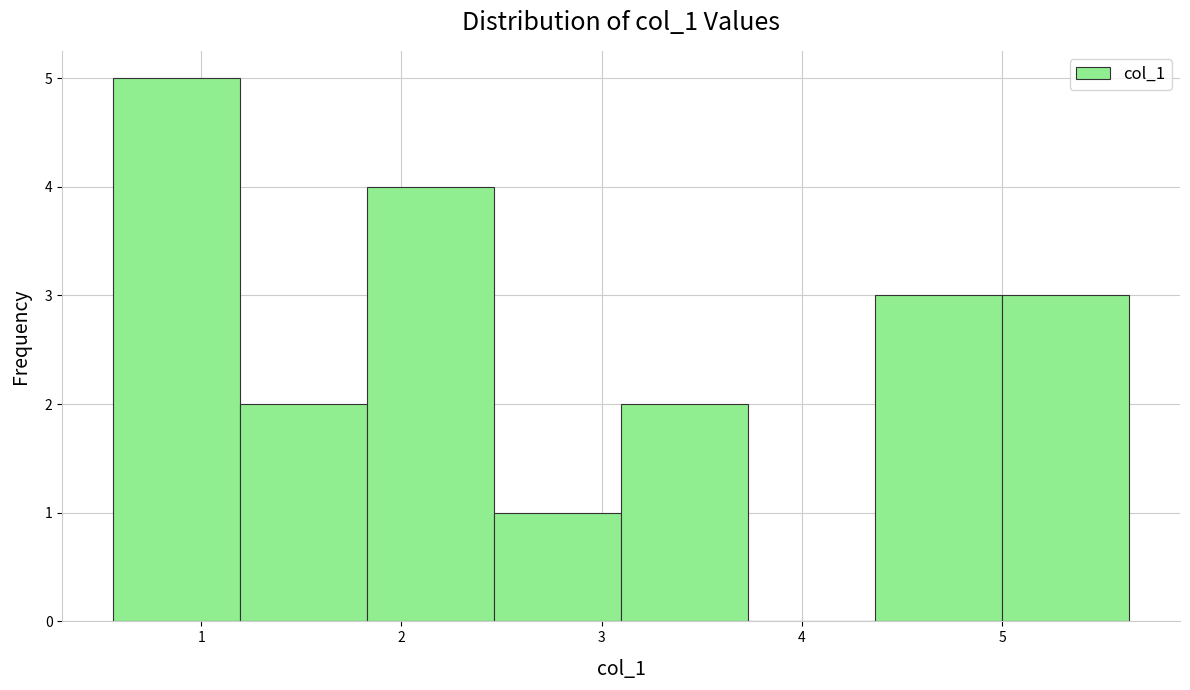

Reading left to right, transcribe this chart: for each bar, give the range it covers on the x-axis and its height. Neither the bar edges nor the heights are printed on the chart, so give them approximately, as read against the axes.

0.6 to 1.2: 5
1.2 to 1.8: 2
1.8 to 2.5: 4
2.5 to 3.1: 1
3.1 to 3.7: 2
3.7 to 4.4: 0
4.4 to 5.0: 3
5.0 to 5.6: 3